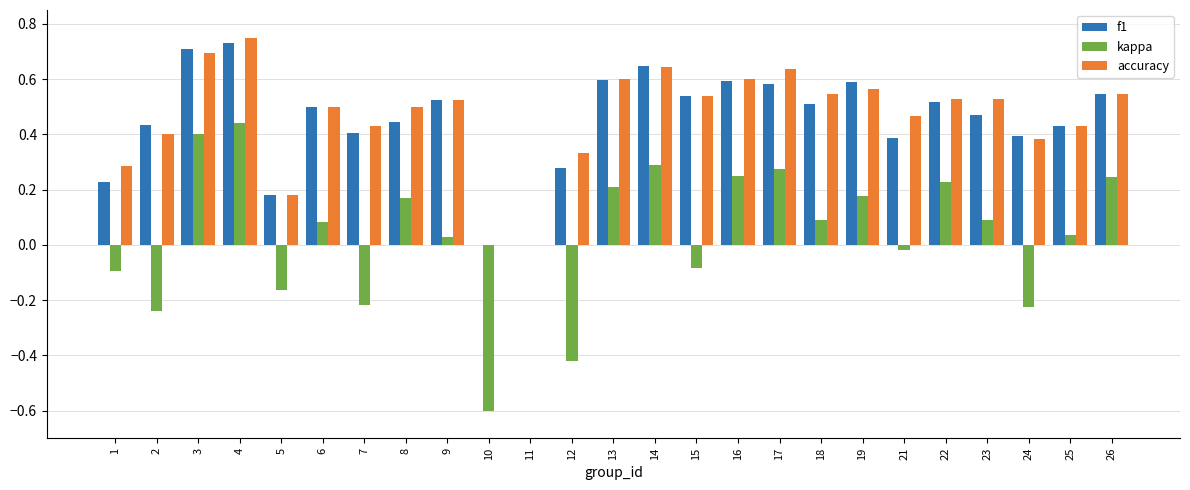

The f1 series shows 0.6 at 13. True or false?

True